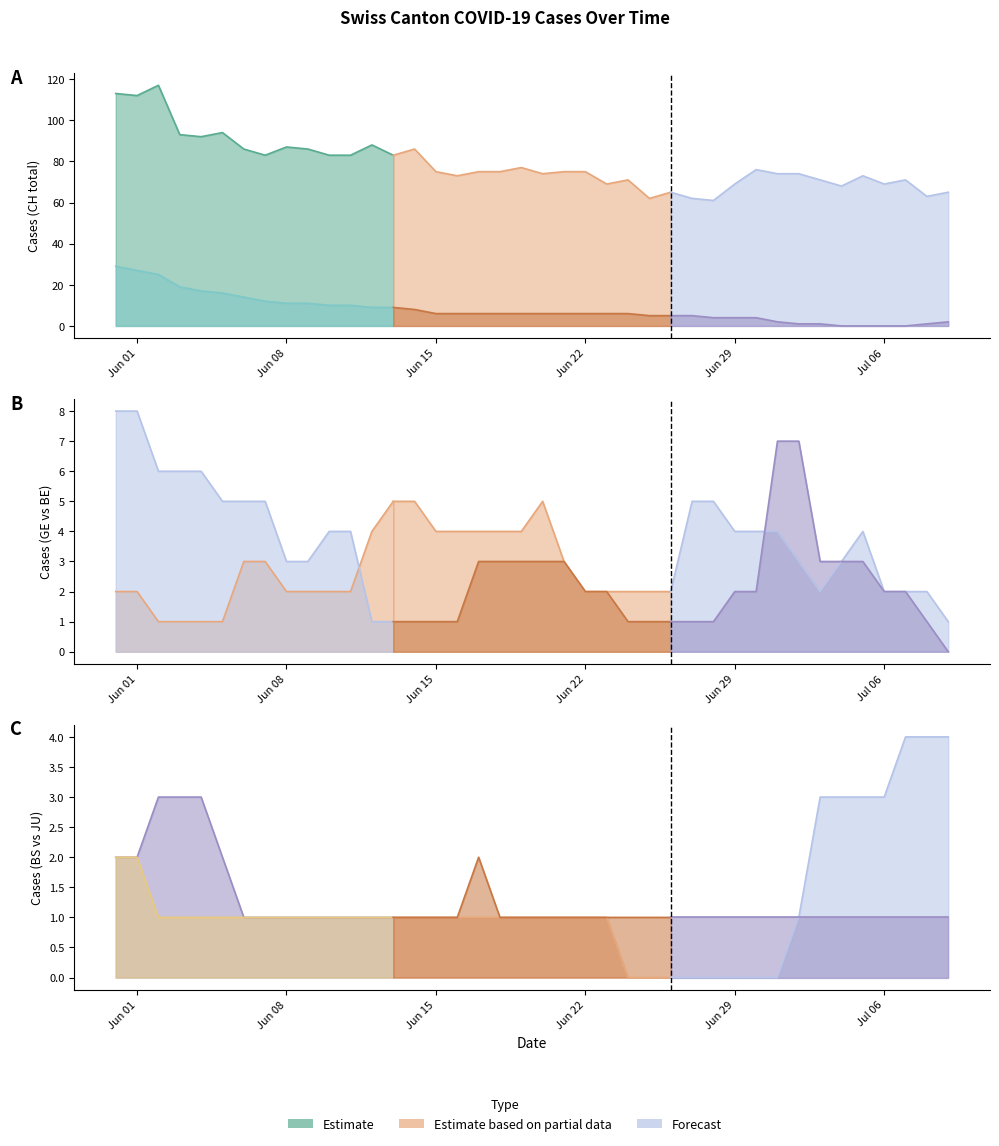

Where do BS and GE first cross each other?

5 and 6